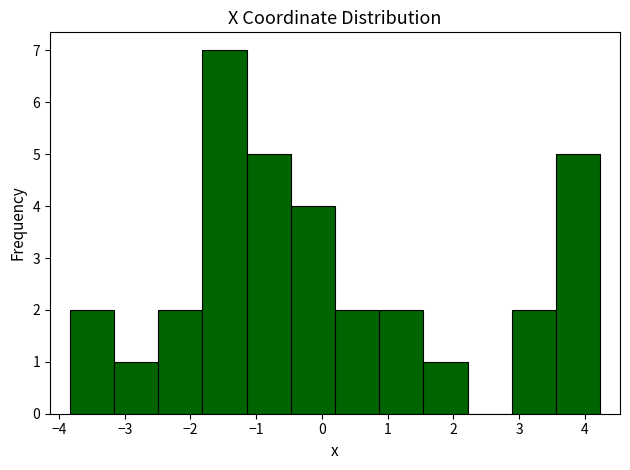

Reading left to right, list every bar in this chart as the range it spans on the x-axis followed by its height. Neither the bar edges nor the heights are printed on the chart, so give them approximately, as read against the axes.

-3.8 to -3.2: 2
-3.2 to -2.5: 1
-2.5 to -1.8: 2
-1.8 to -1.1: 7
-1.1 to -0.5: 5
-0.5 to 0.2: 4
0.2 to 0.9: 2
0.9 to 1.5: 2
1.5 to 2.2: 1
2.2 to 2.9: 0
2.9 to 3.6: 2
3.6 to 4.2: 5